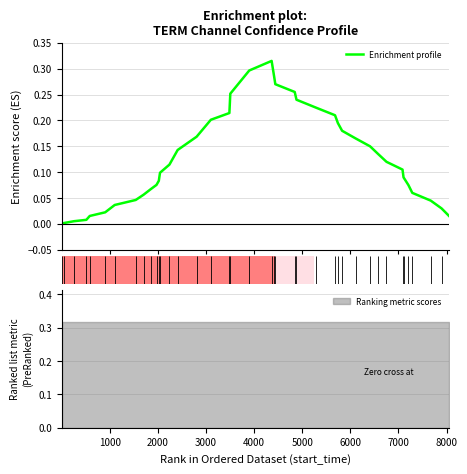

Reading left to right, extract all data points from this chart.

0.0	0.0	0.0	0.0	0.0	0.0	0.0	0.0	0.1	0.1	0.1	0.1	0.1	0.1	0.1	0.2	0.2	0.2	0.3	0.3	0.3	0.3	0.3	0.3	0.2	0.2	0.2	0.2	0.2	0.2	0.1	0.1	0.1	0.1	0.1	0.1	0.1	0.0	0.0	0.0